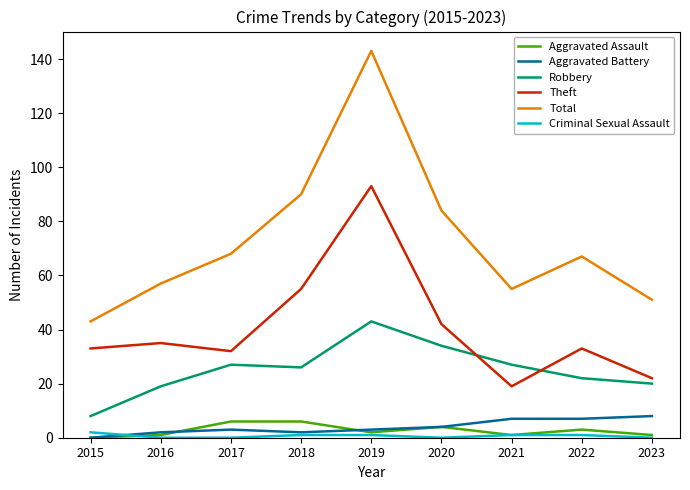

Which series has the largest total across all categories?

Total